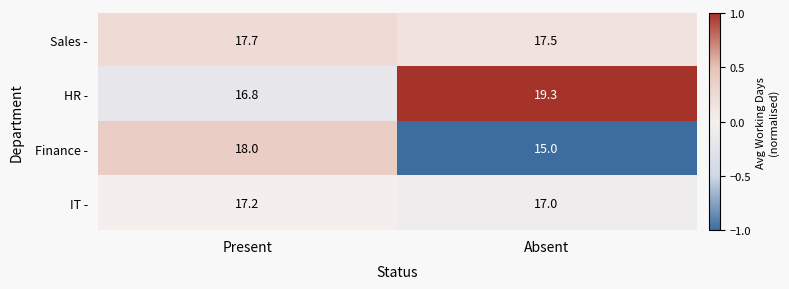

What is the total value across all series at Present?

69.7